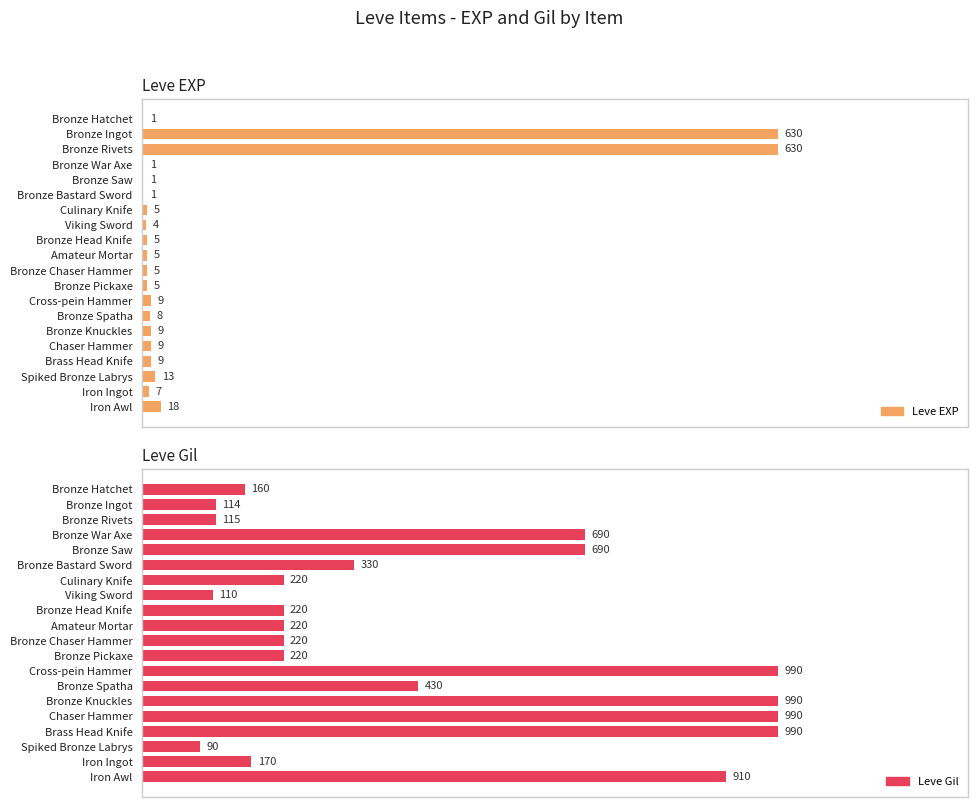

Rank the series at Chaser Hammer from highest to lowest value.

Leve Gil, Leve EXP